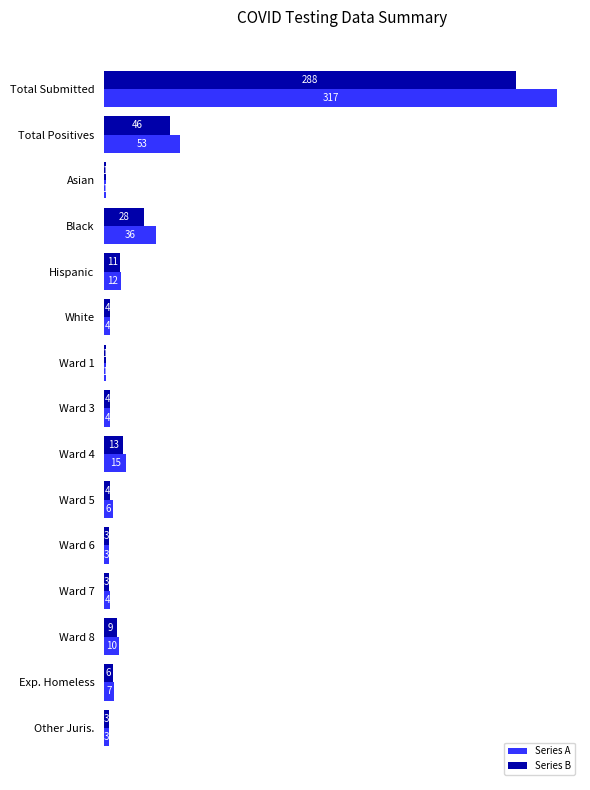

Rank the series by their maximum value, from highest to lowest.

Series A, Series B